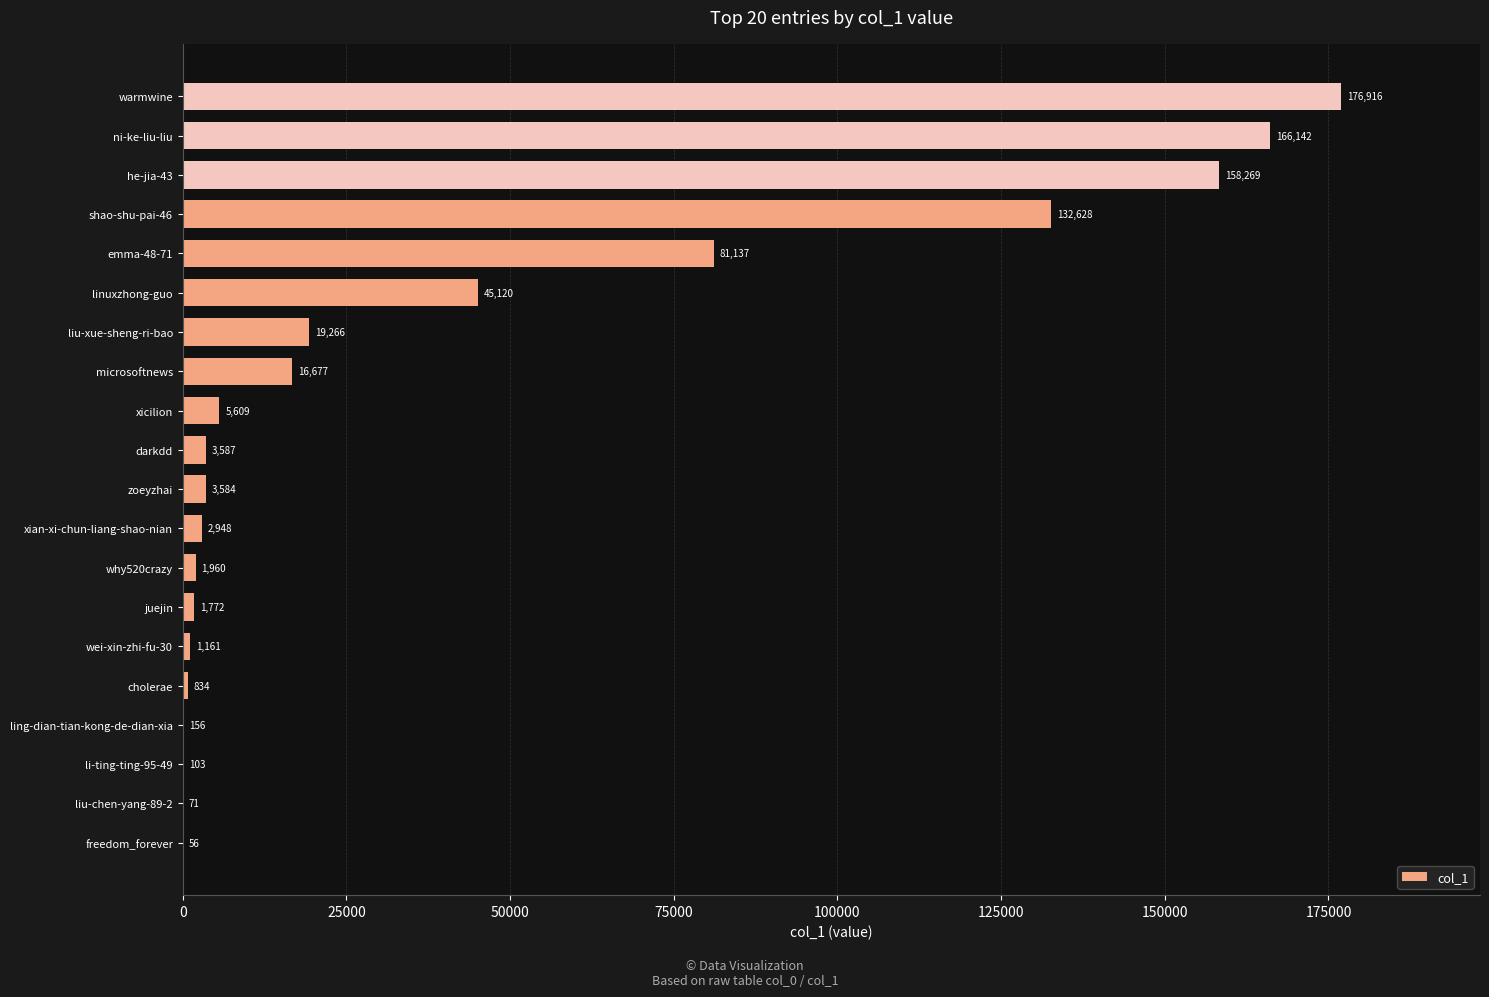

What is the change in value from juejin to liu-xue-sheng-ri-bao?

+17494